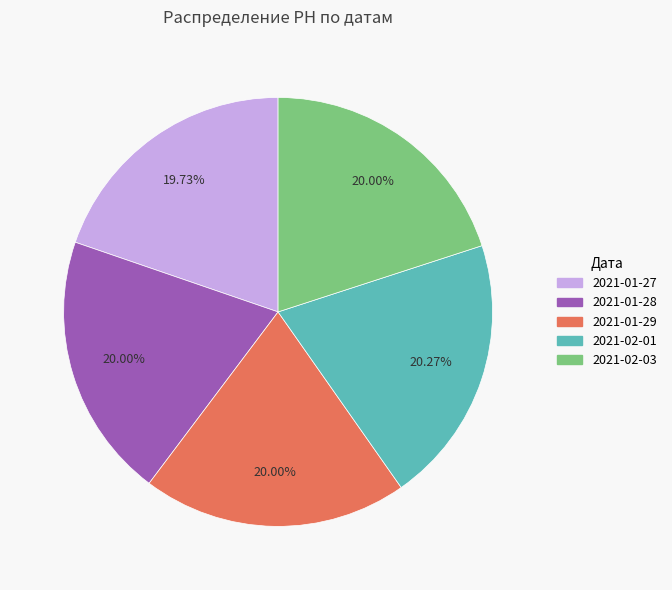

What percentage is the 2021-01-29 slice, to the nearest percent?

20%